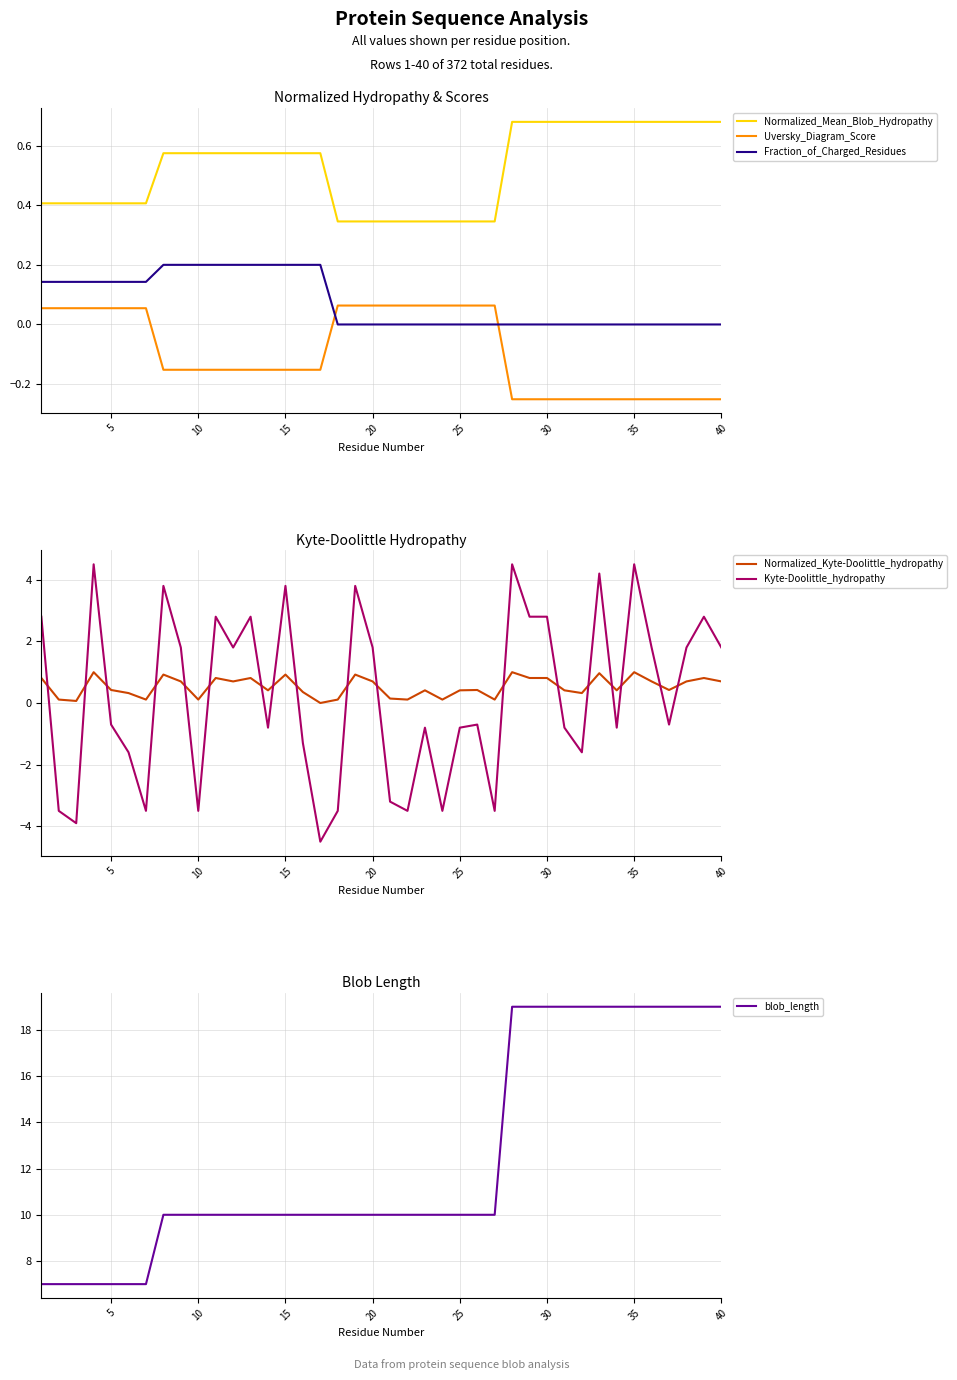

How many data points in Kyte-Doolittle_hydropathy are above 0?

19